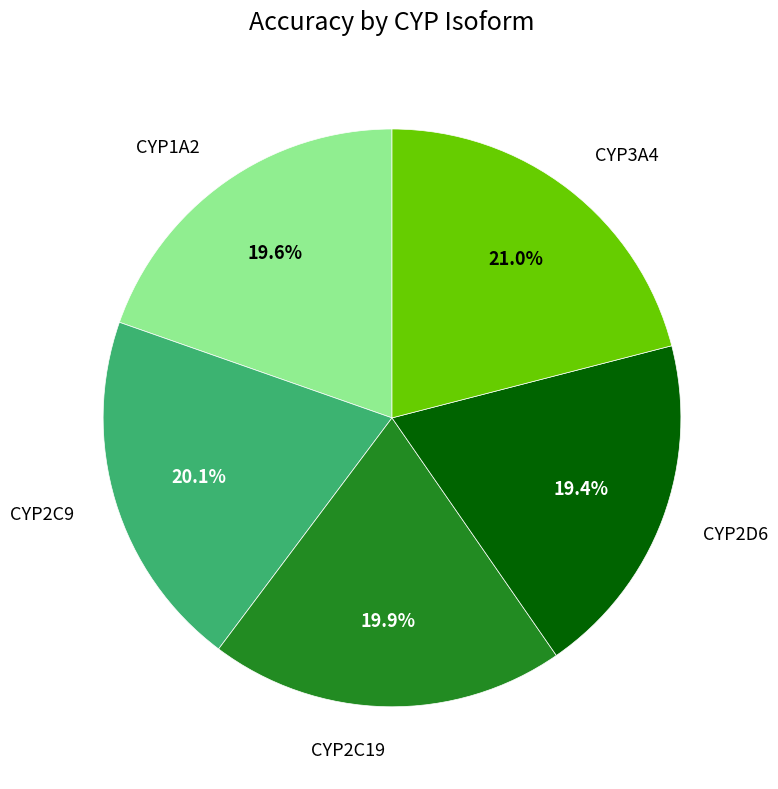

Does any single category account for the majority?

No